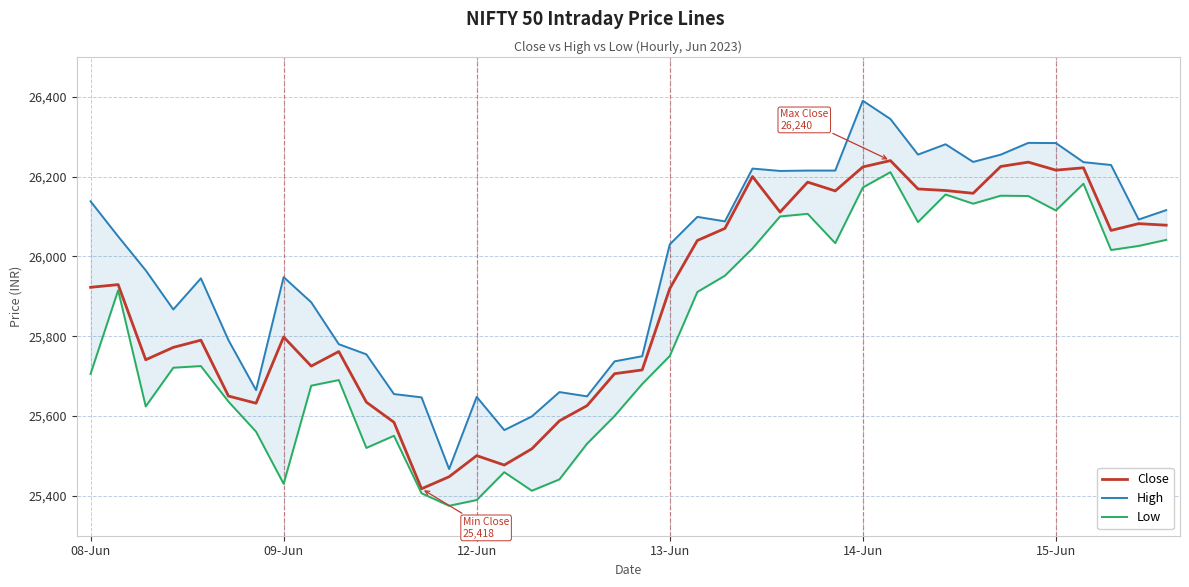

True or false: High and Close intersect in this chart.

False